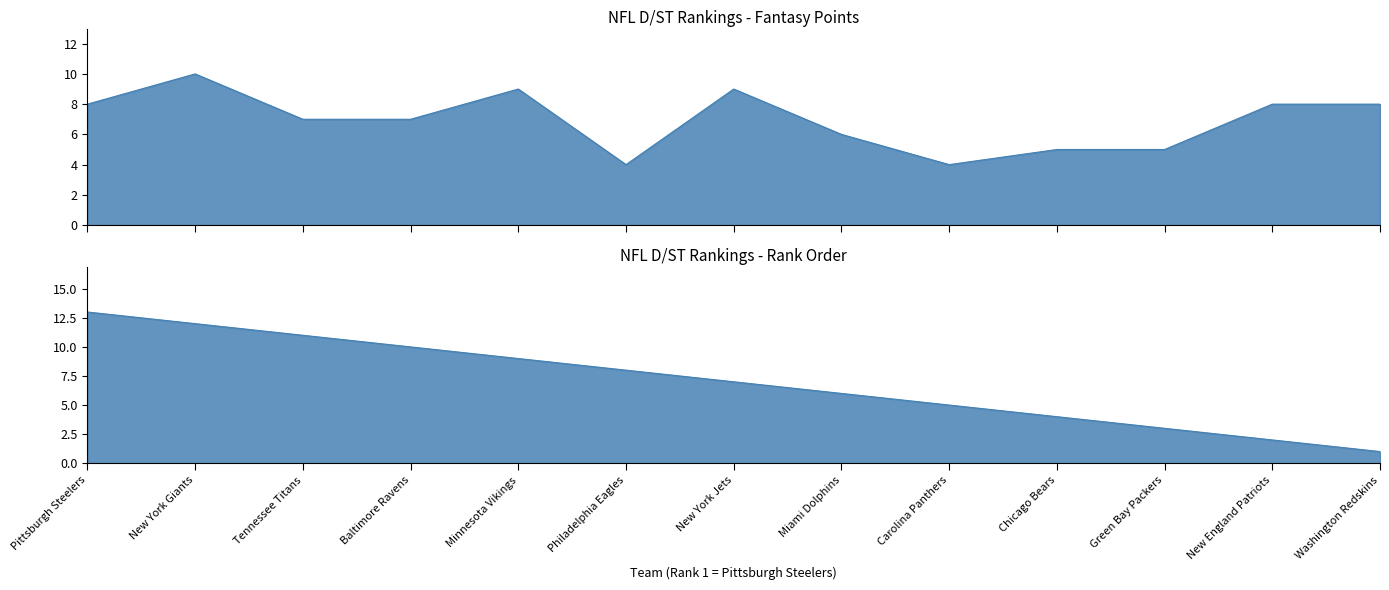

True or false: the data has more than 1 interior local peaks.

True